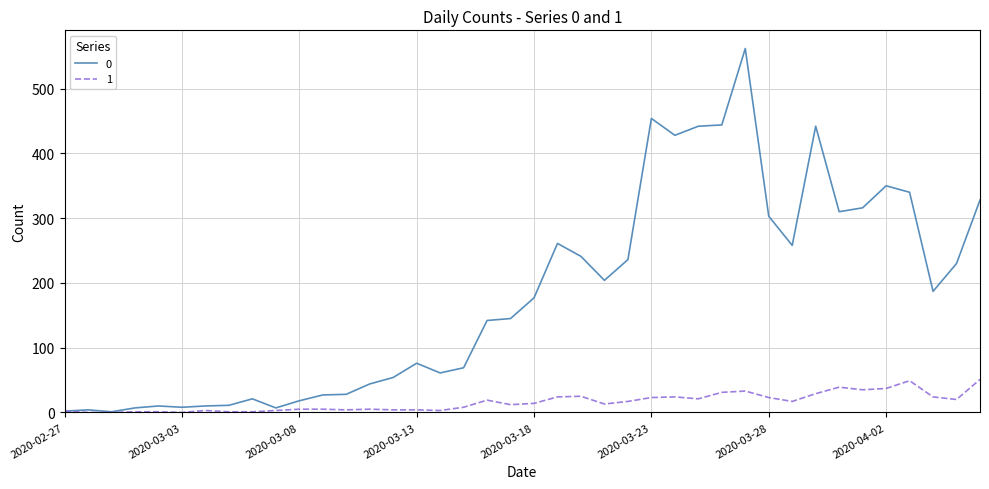

List the series in order of their overall mean, lowest first.

1, 0